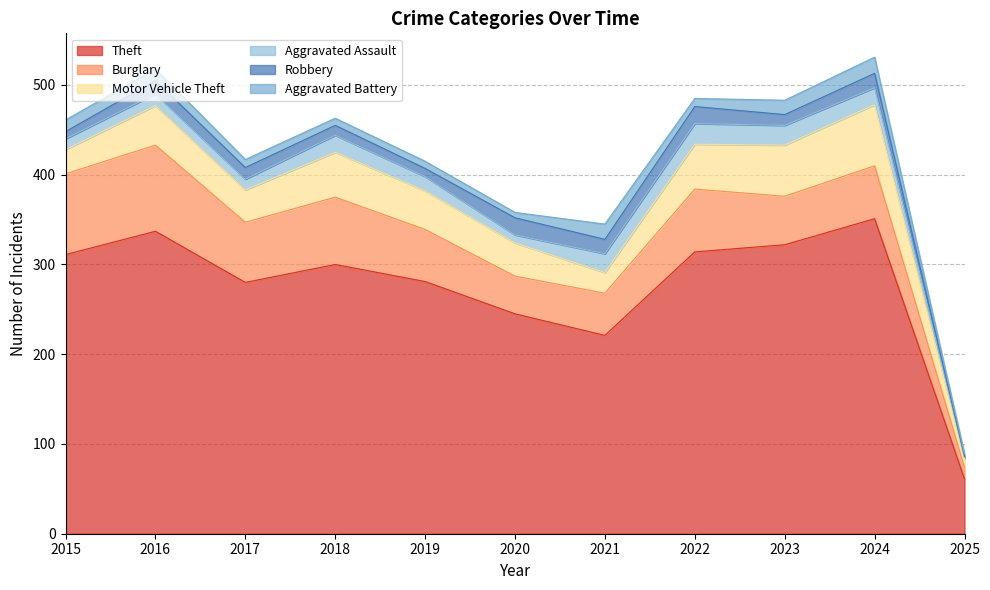

Reading left to right, what are all the values shown in this chart?

Theft: 2015=311	2016=337	2017=280	2018=300	2019=281	2020=245	2021=221	2022=314	2023=322	2024=351	2025=61
Burglary: 2015=90	2016=96	2017=67	2018=75	2019=58	2020=42	2021=47	2022=70	2023=54	2024=59	2025=13
Motor Vehicle Theft: 2015=27	2016=44	2017=36	2018=50	2019=43	2020=37	2021=23	2022=50	2023=57	2024=68	2025=9
Aggravated Assault: 2015=12	2016=13	2017=12	2018=19	2019=16	2020=9	2021=21	2022=23	2023=22	2024=19	2025=2
Robbery: 2015=8	2016=15	2017=13	2018=11	2019=9	2020=19	2021=16	2022=19	2023=12	2024=16	2025=1
Aggravated Battery: 2015=13	2016=13	2017=9	2018=8	2019=8	2020=6	2021=17	2022=9	2023=16	2024=18	2025=3